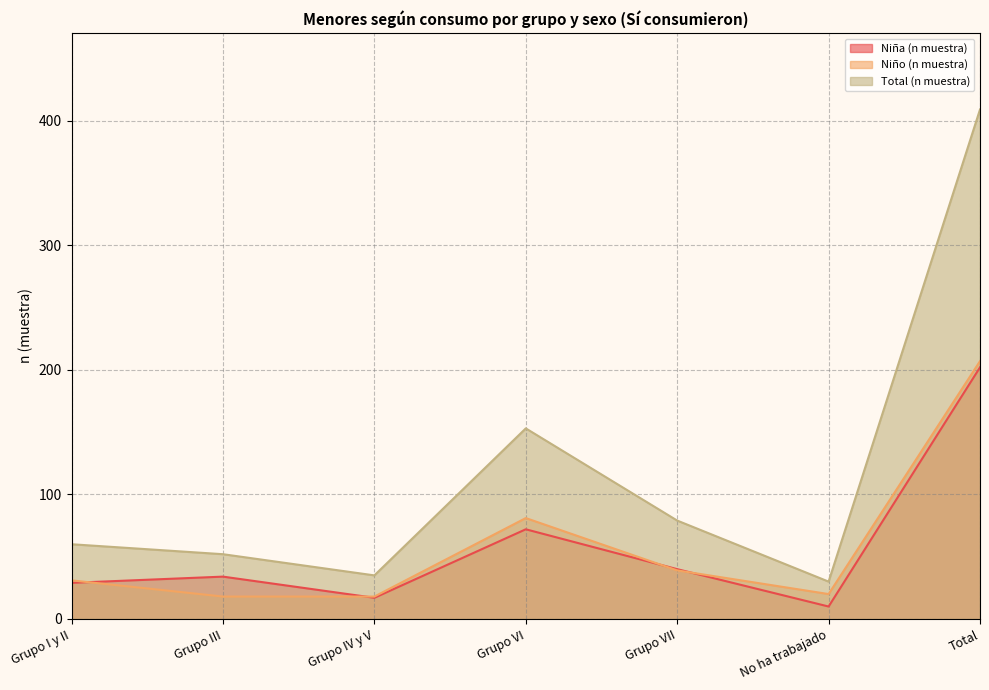

Where is the first local maximum for Niña (n muestra)?

Grupo III